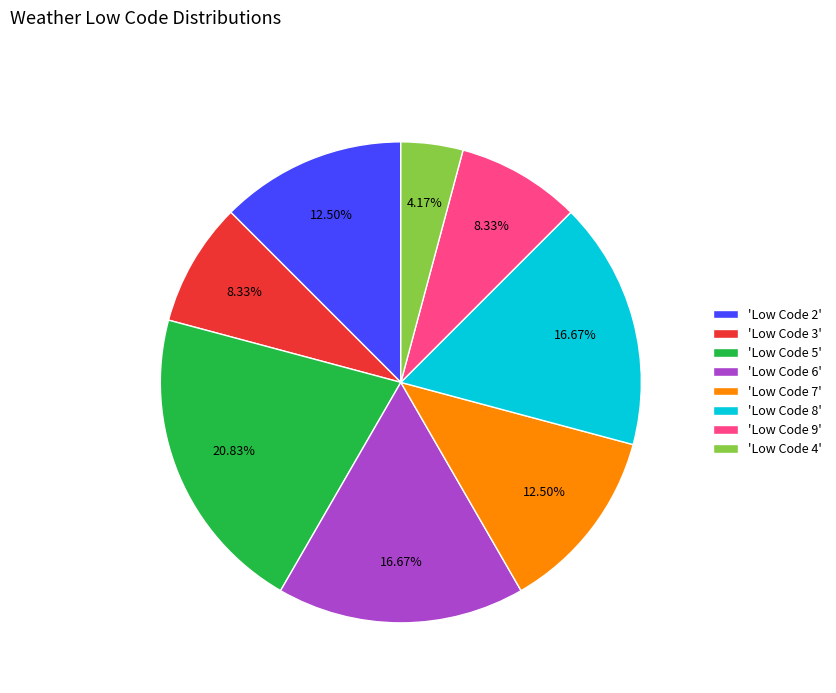

Is there any slice that represents more than half of the pie?

No